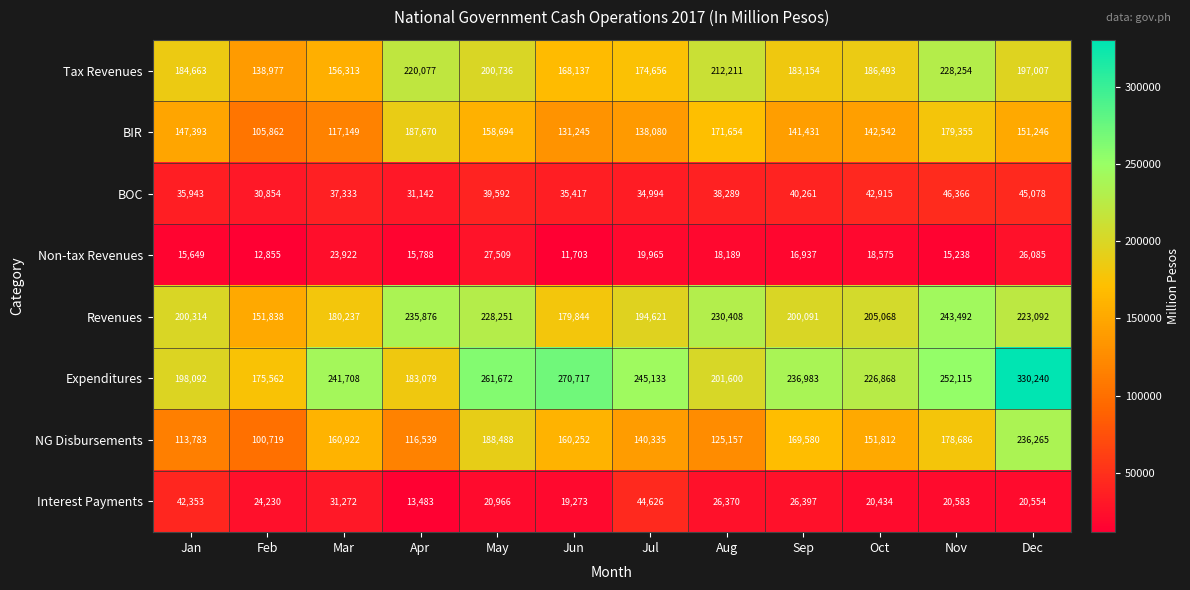

Where does the Revenues series first go above 205068?

Apr